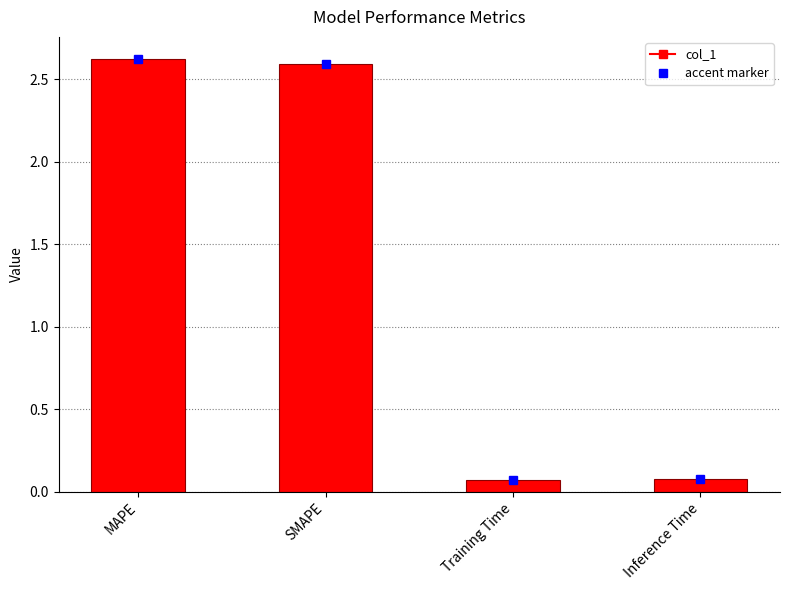

What is the maximum value shown in the chart?

2.6